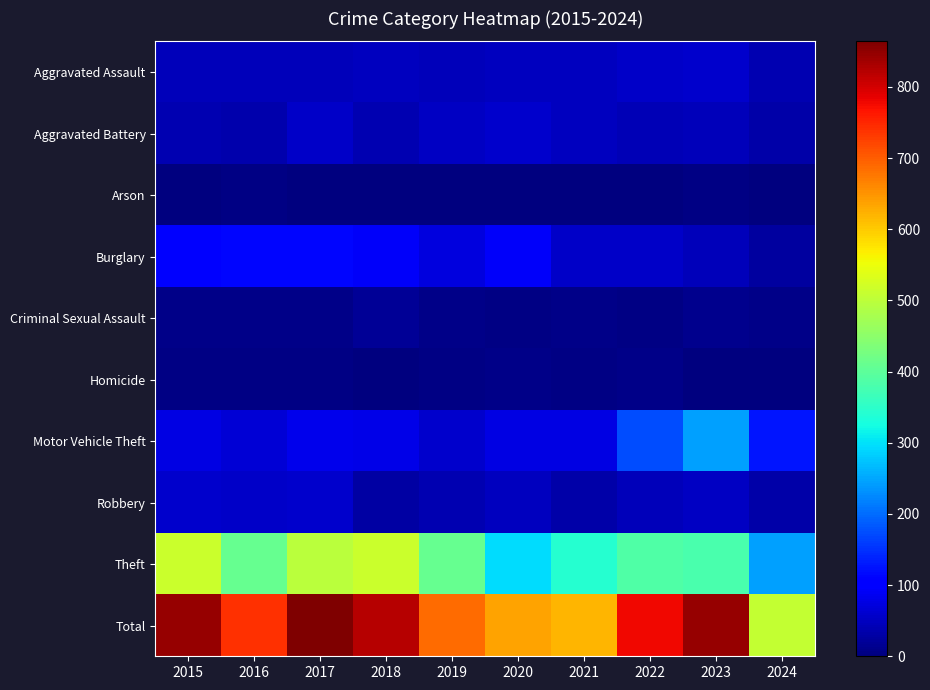

Count the number of categories in the chart.

10